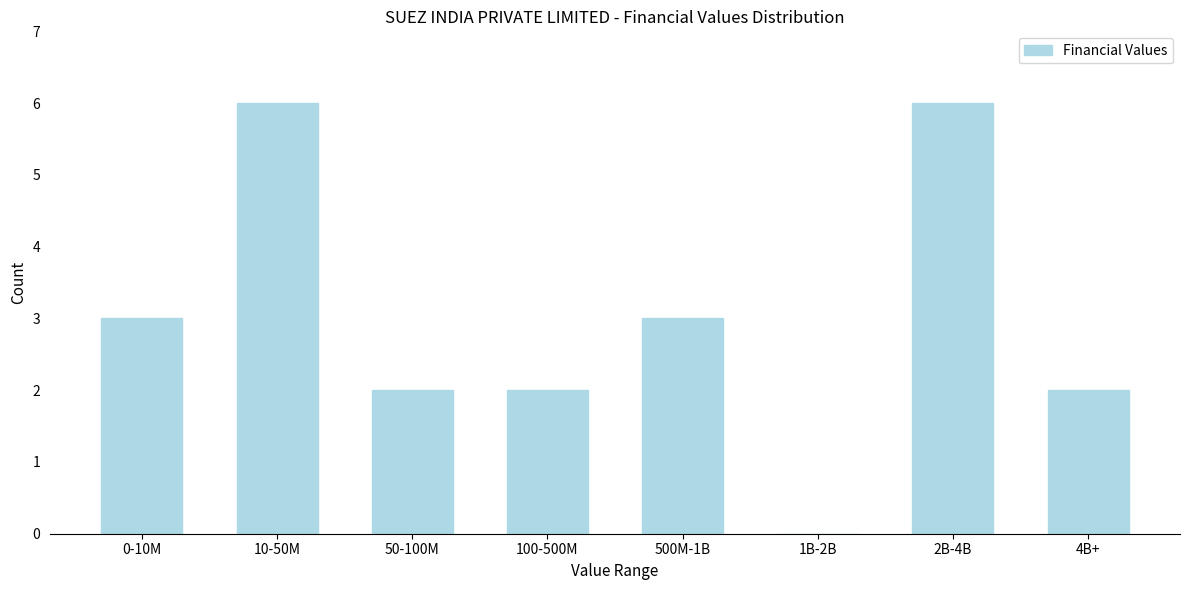

Reading left to right, what are all the values shown in this chart?

0-10M=3	10-50M=6	50-100M=2	100-500M=2	500M-1B=3	1B-2B=0	2B-4B=6	4B+=2